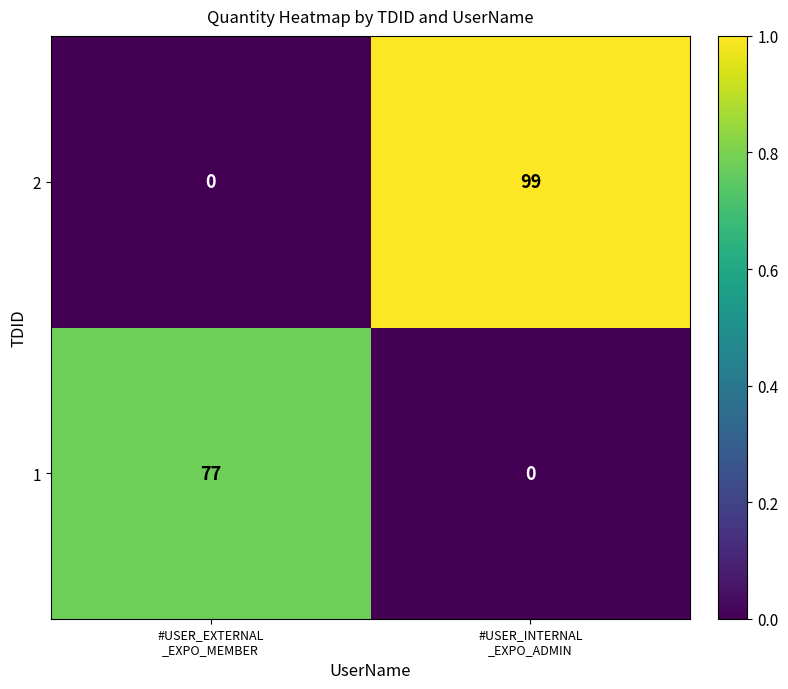

Reading left to right, what are all the values shown in this chart?

2: 0	99
1: 77	0